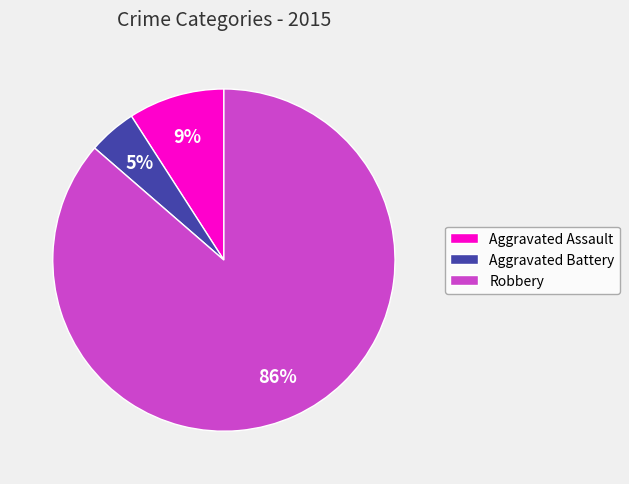

Which slice represents more than half of the pie?

Robbery